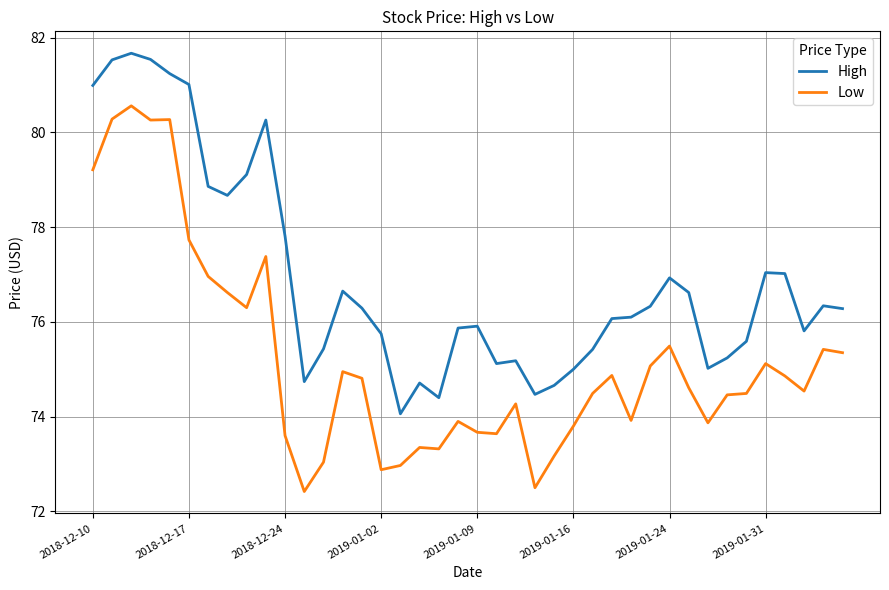

What is the difference between the maximum and minimum values in the Low series?

8.1